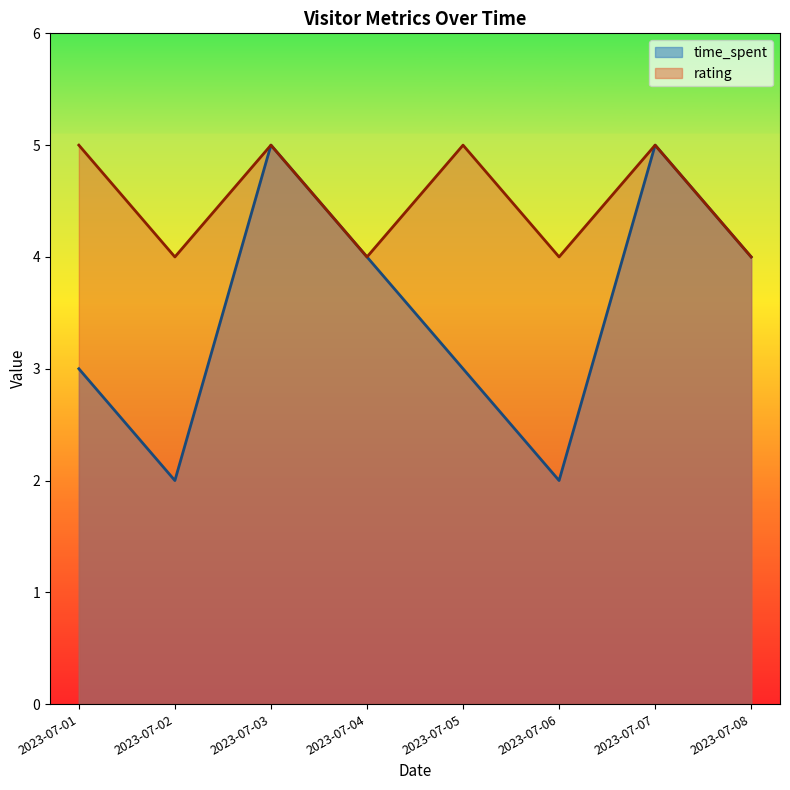

Between 2023-07-04 and 2023-07-07, which series saw the biggest shift?

time_spent